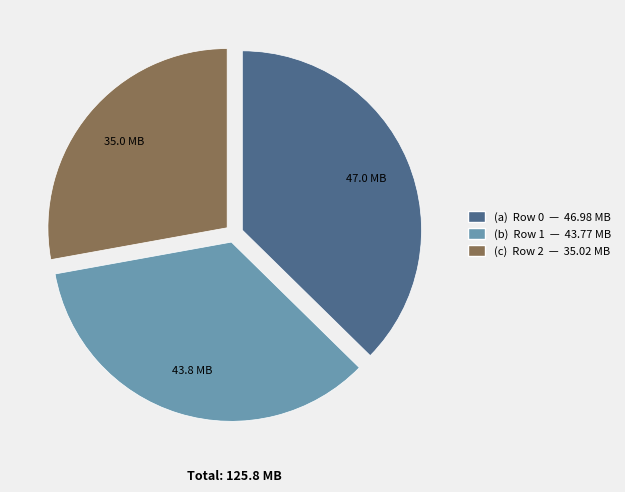

Is there a majority slice in this chart?

No